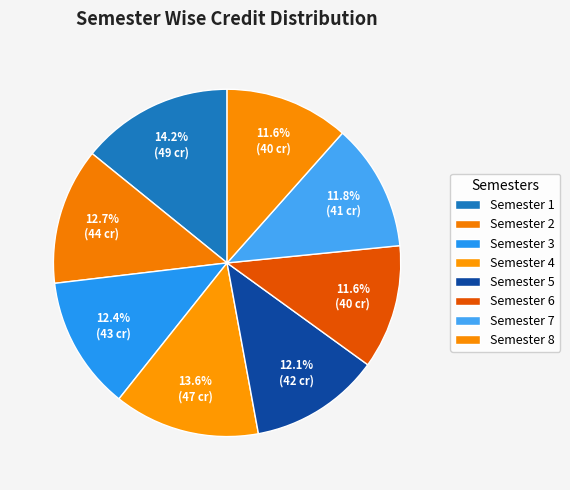

Approximately how many times larger is the value at Semester 2 compared to Semester 3?

1.0